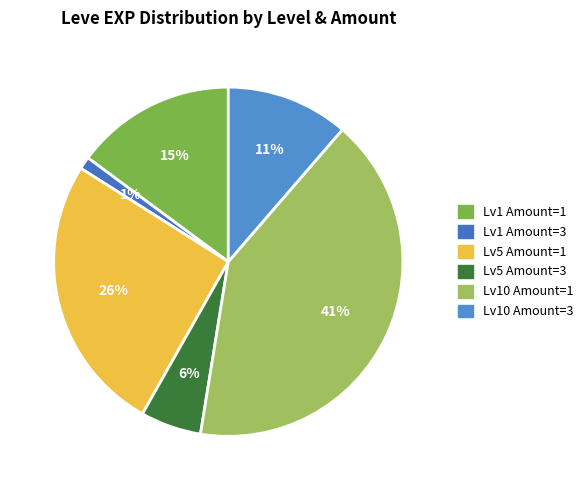

How many slices are in this pie chart?

6